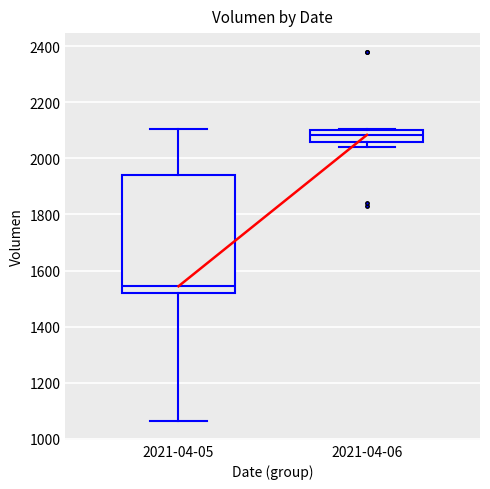

Which box is the tallest, from its lower edge to its upper edge?

2021-04-05